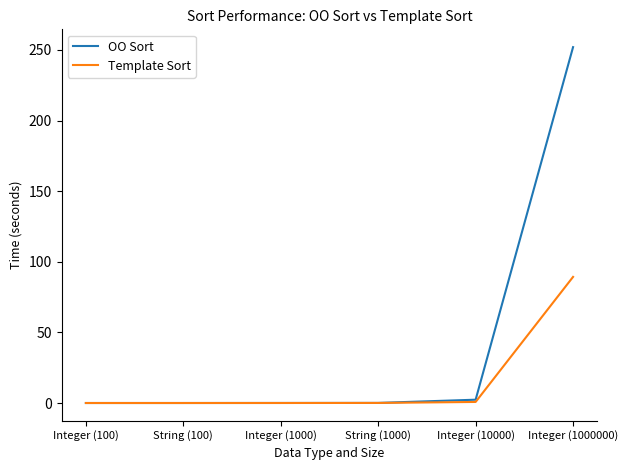

What are all the series names shown in the legend?

OO Sort, Template Sort